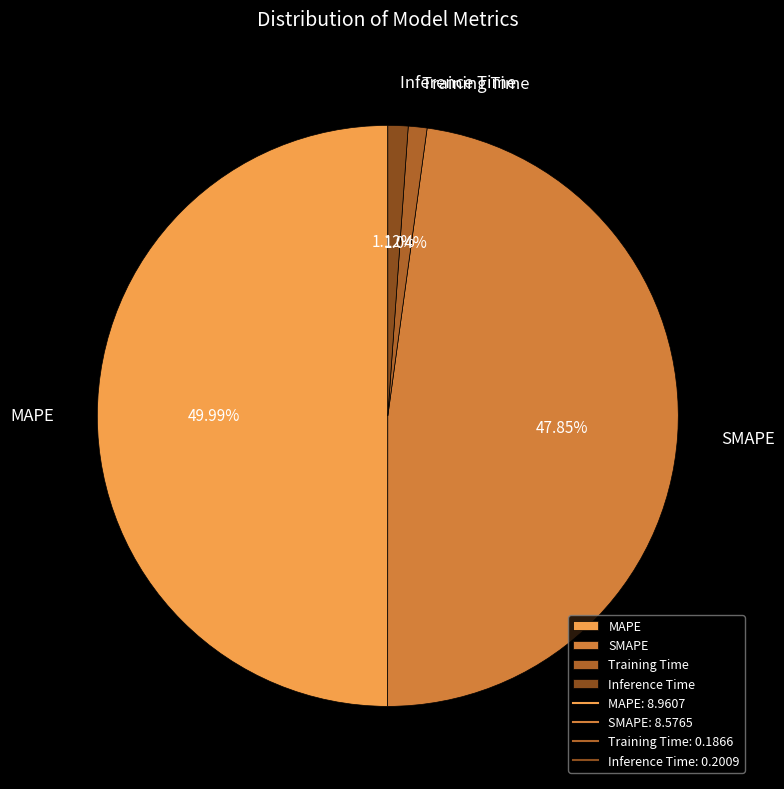

To the nearest percent, what portion does Training Time represent?

1%